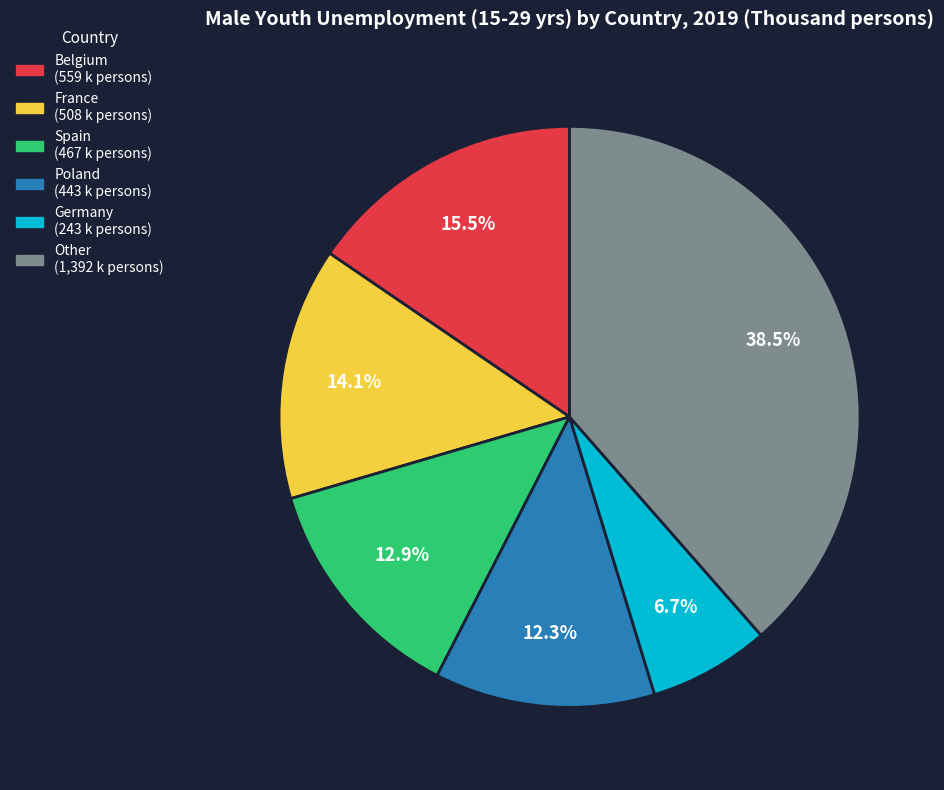

To the nearest percent, what is the average slice percentage?

17%